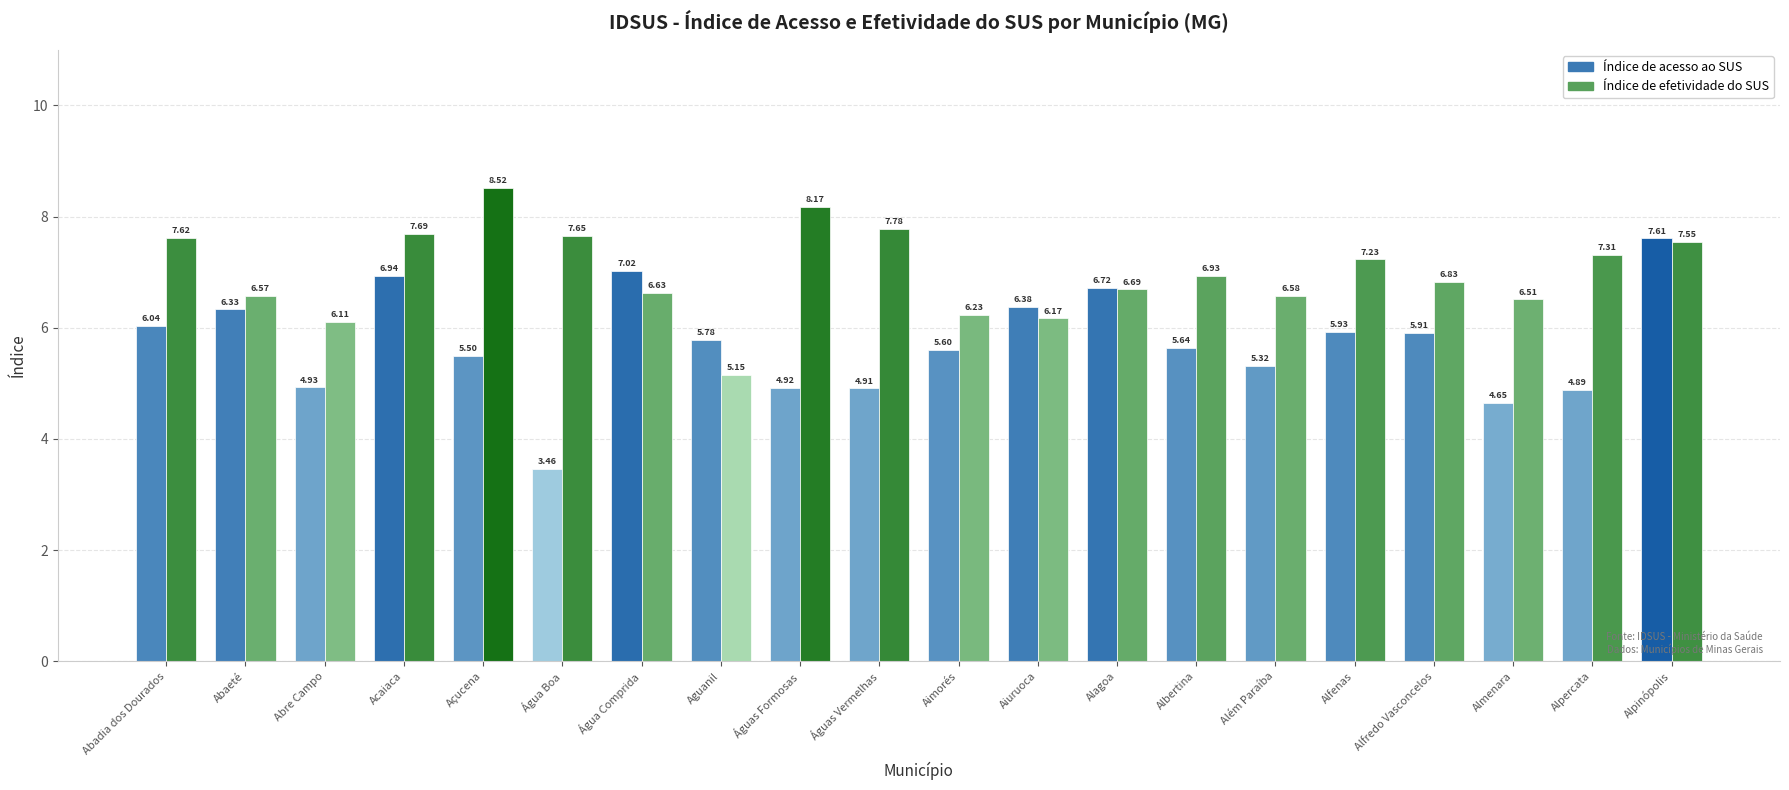

How many values in the Índice de acesso ao SUS series are below 5?

6